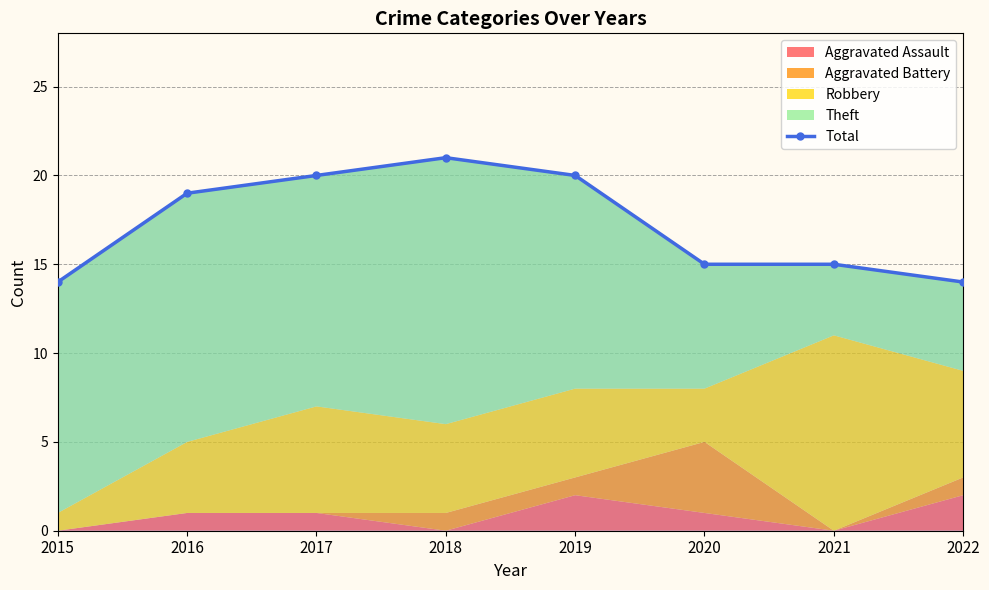

At which label does the data first exceed 19?

2017